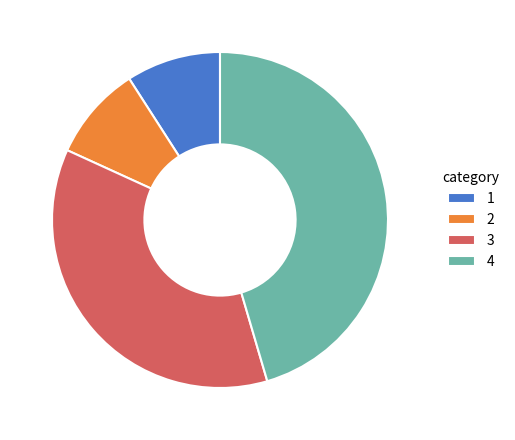

Is it true that 3 is 28% of the pie?

False